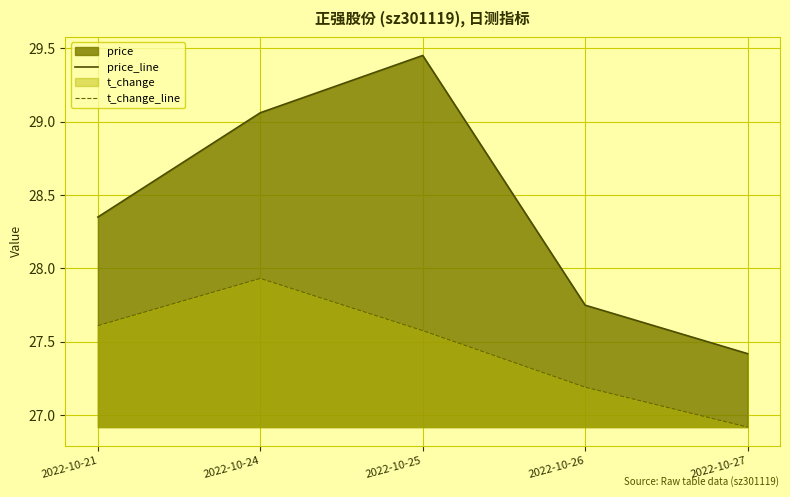

Does the chart display data point markers on the line(s)?

No